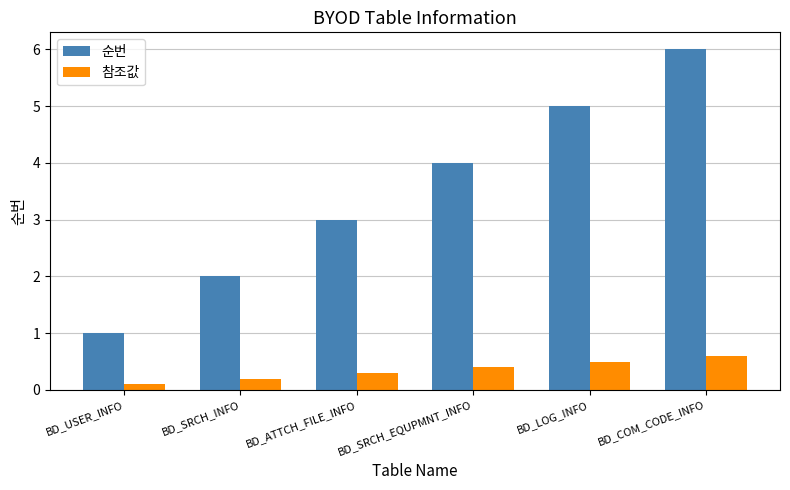

At which category is the sum across all series the highest?

BD_COM_CODE_INFO